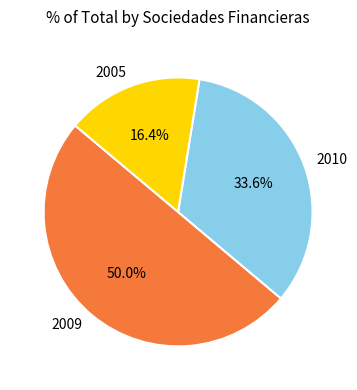

To the nearest percent, what is the average slice percentage?

33%